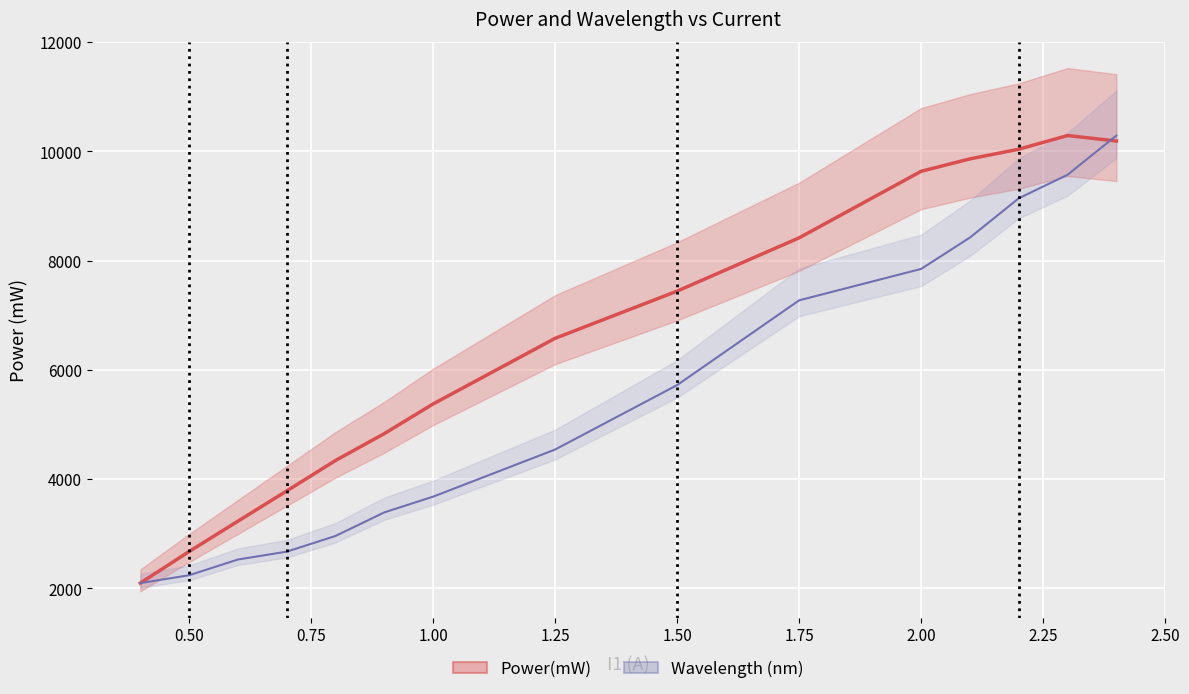

What is the value of the Power(mW) line point at the 4th from the left?

3786.0